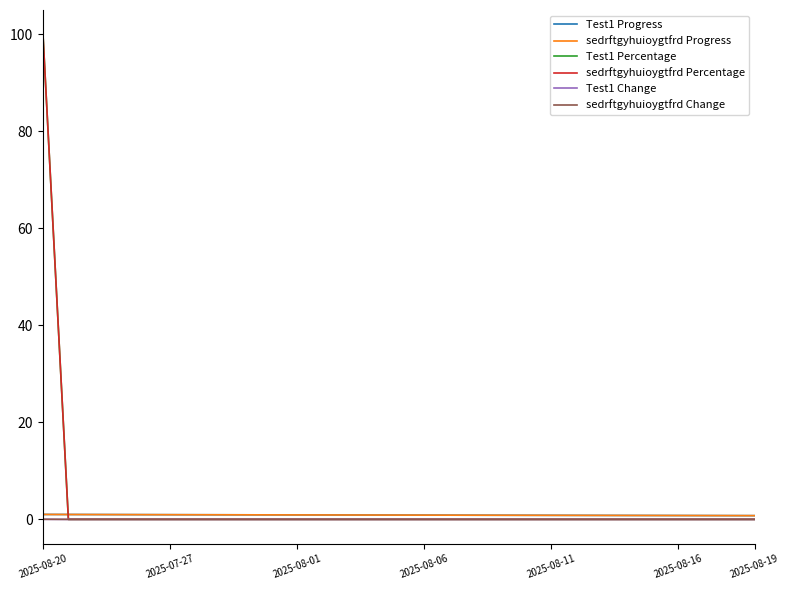

At how many categories does at least one series exceed 80?

1